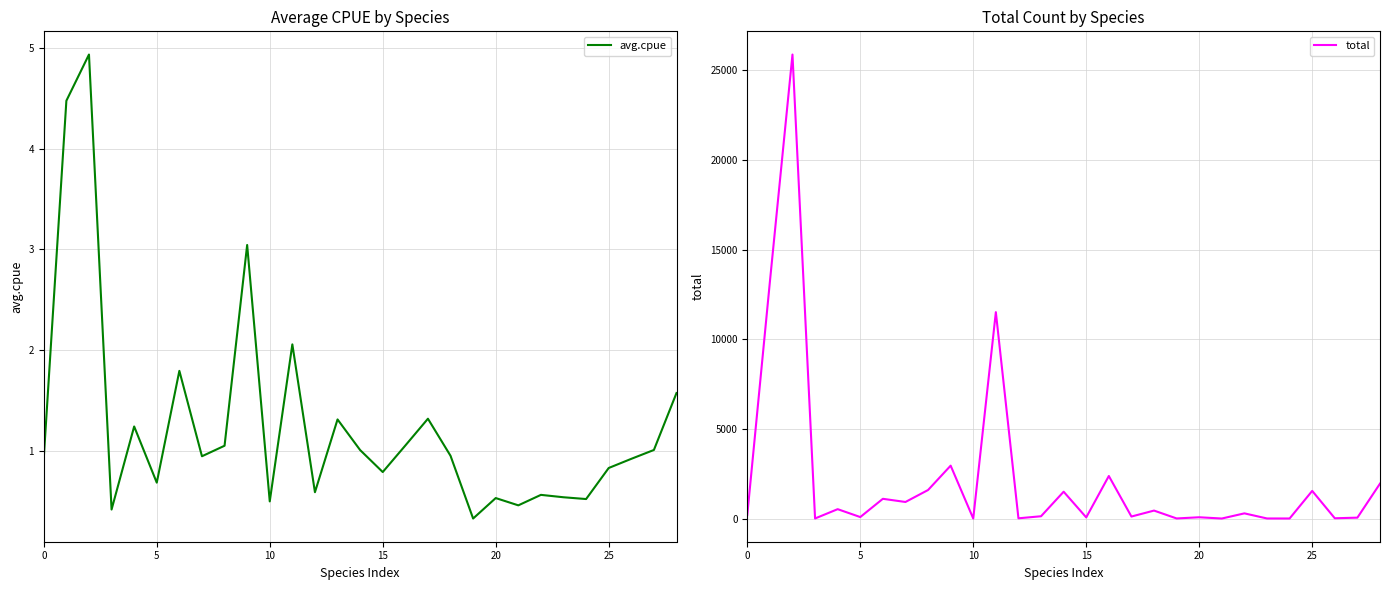

The total series shows 1.0 at 21. True or false?

True